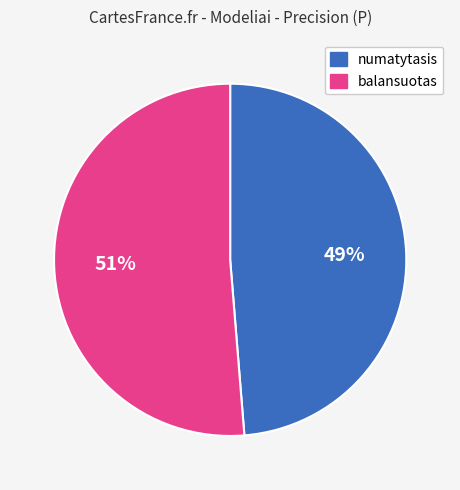

Does any single category account for the majority?

Yes